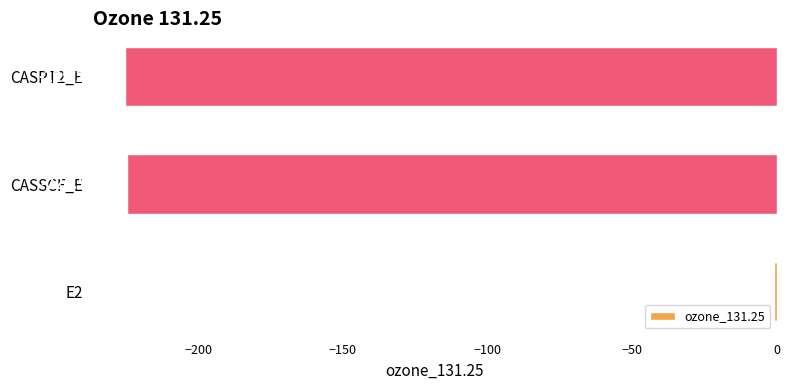

What is the sum of all values?

-450.6